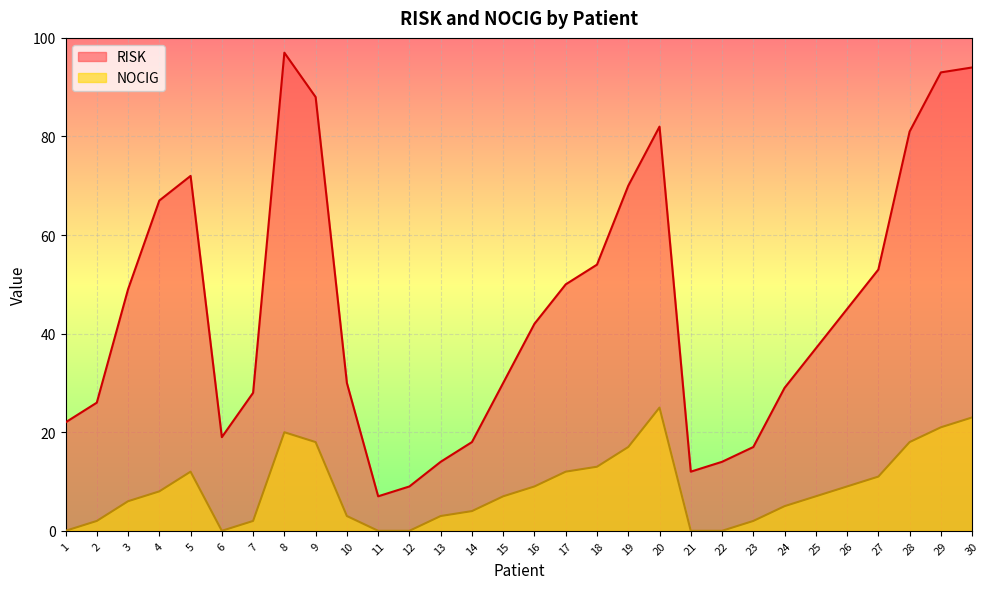

True or false: NOCIG and RISK cross at least once.

False